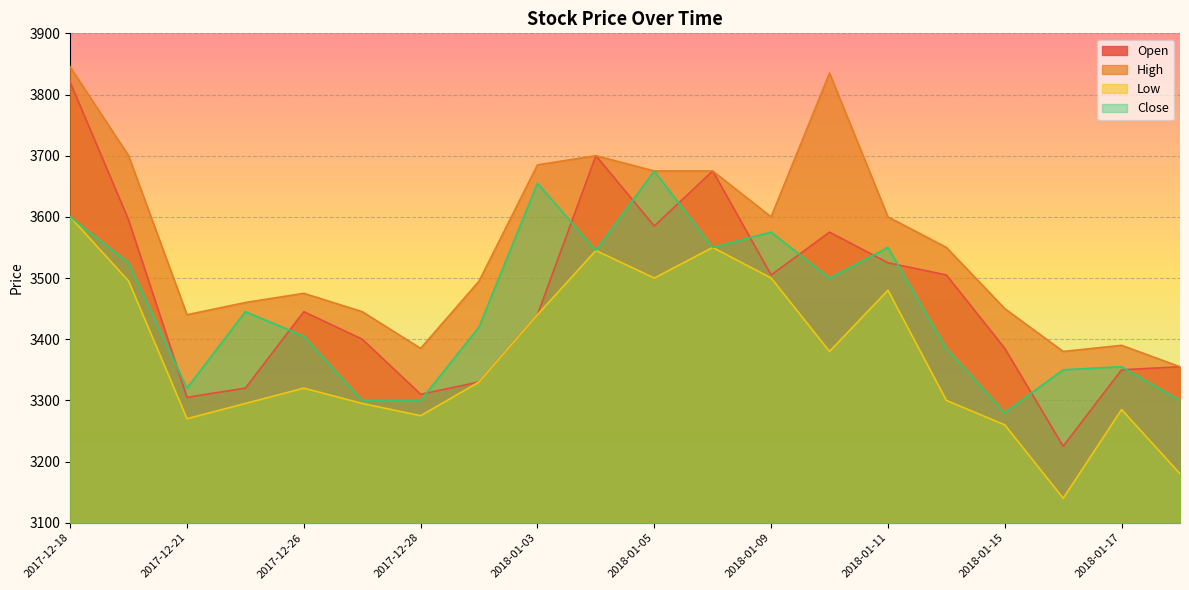

What is the total value across all series at 2017-12-21?

13335